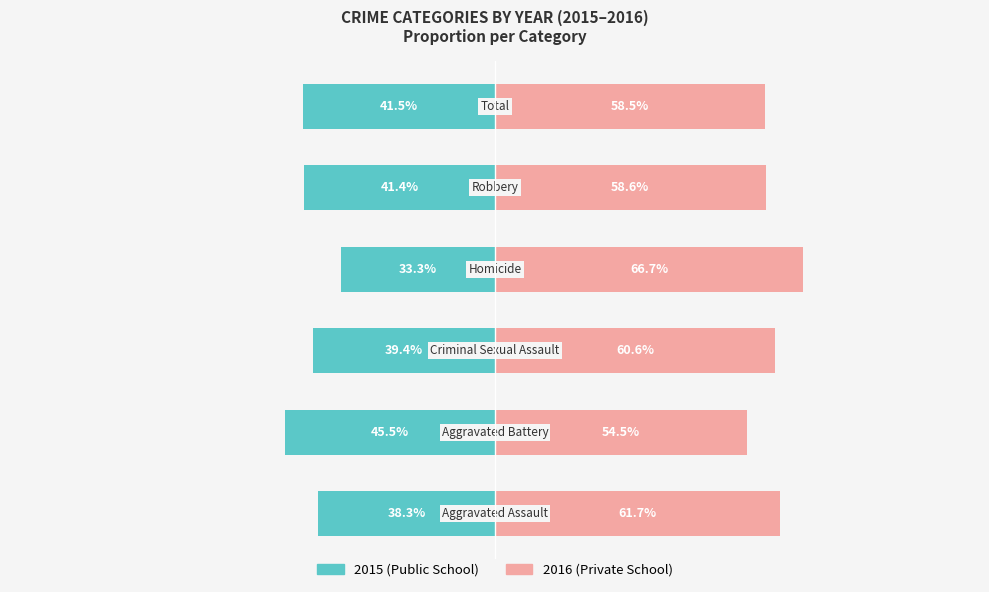

Are the bars grouped side by side (vs. stacked)?

Yes